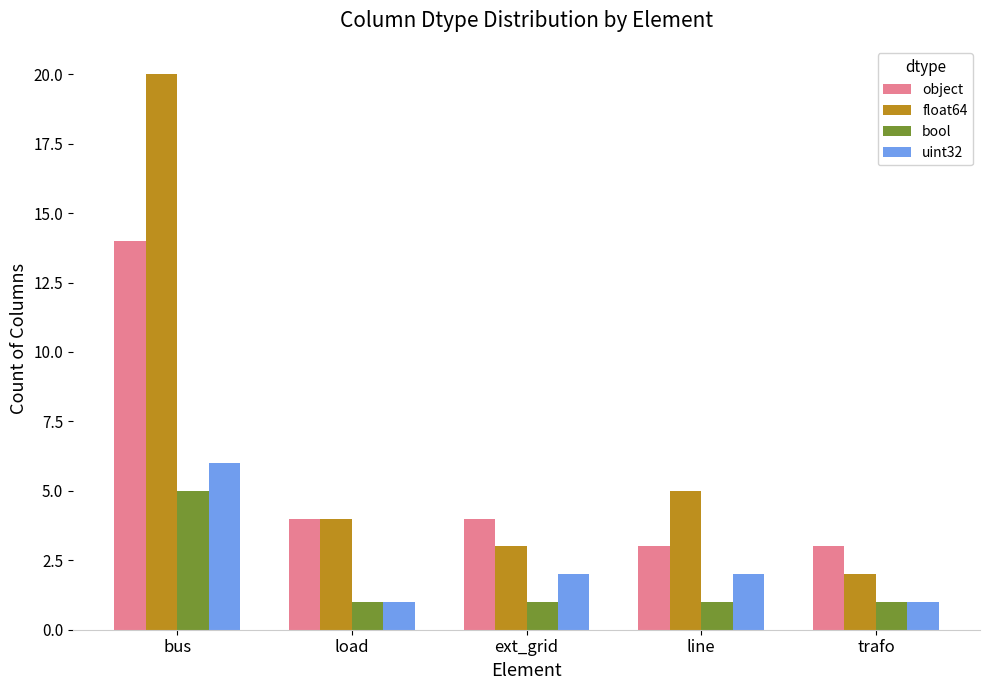

At which category is the sum across all series the highest?

bus